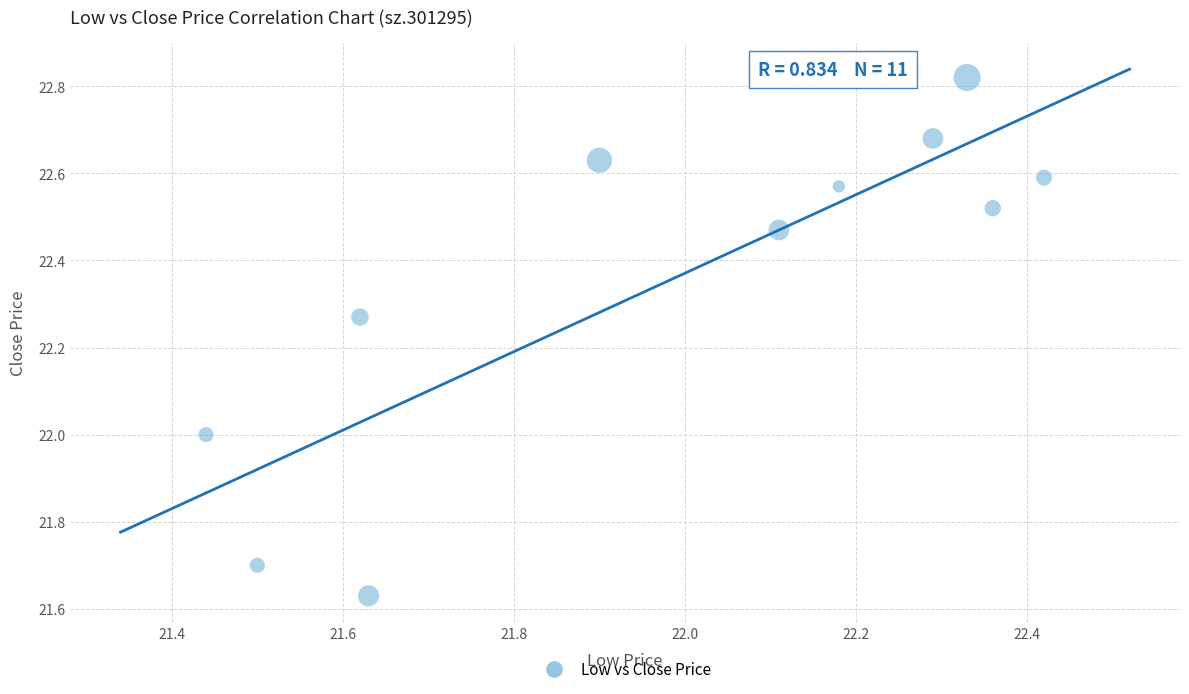

What is the range of X values (max minus min)?

1.0